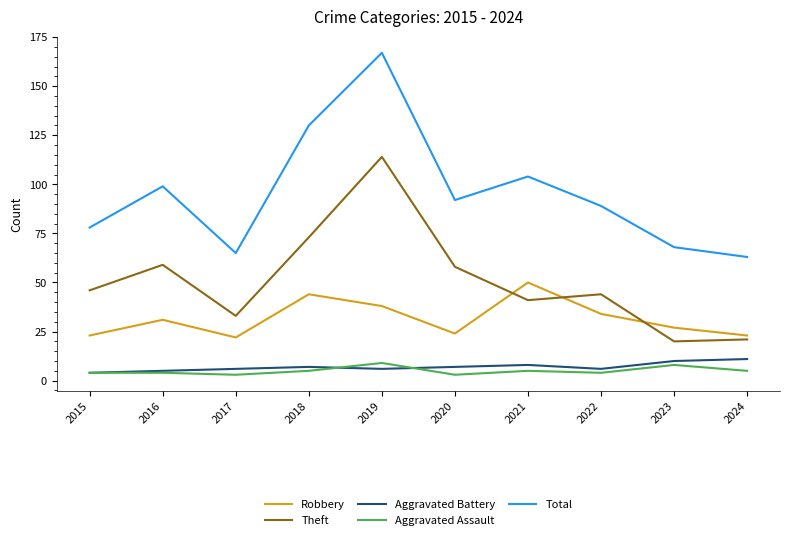

True or false: Aggravated Battery and Total cross at least once.

False